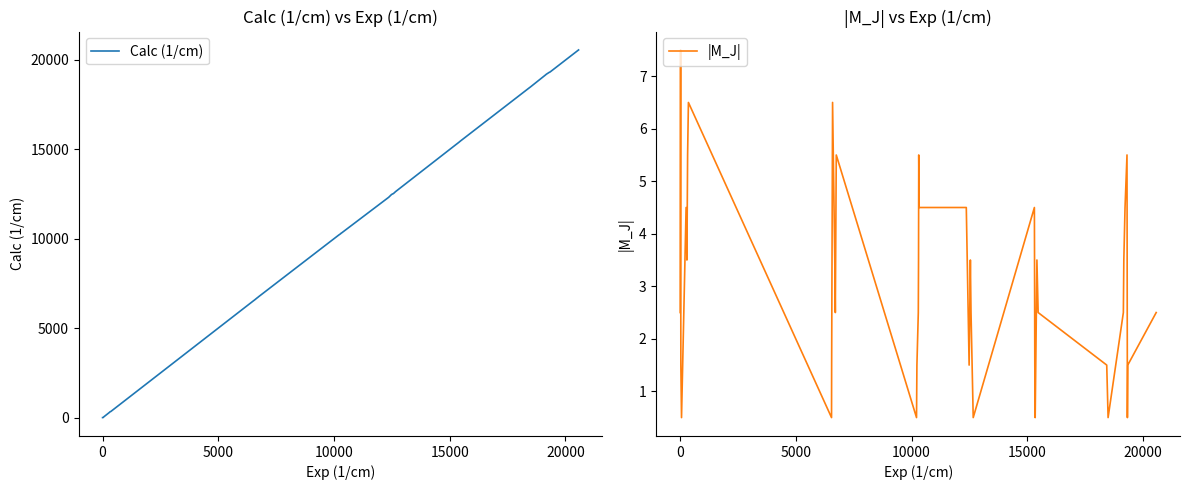

Which series has the widest spread of values?

Calc (1/cm)